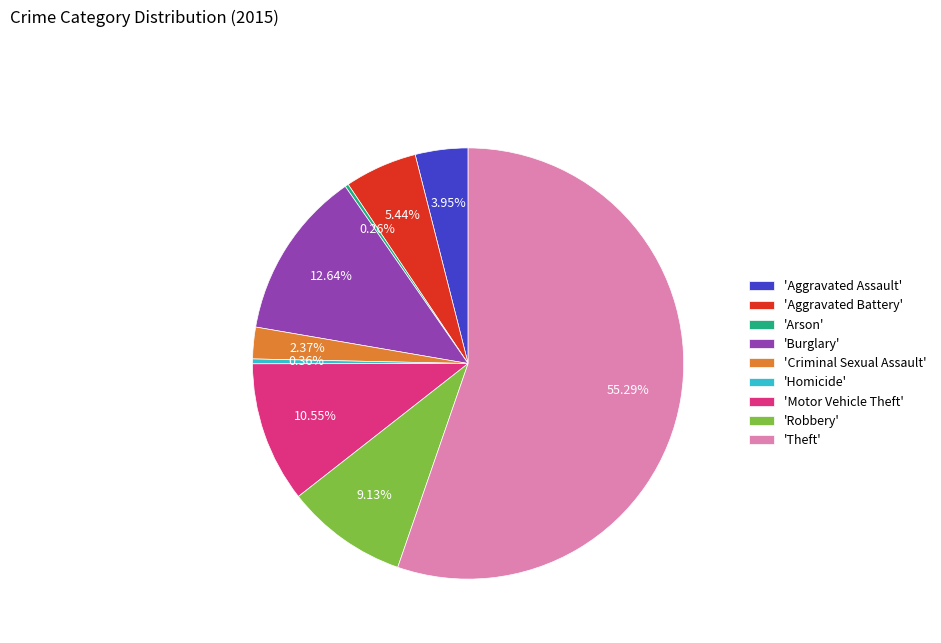

Approximately how many times larger is the value at 'Theft' compared to 'Aggravated Assault'?

14.0